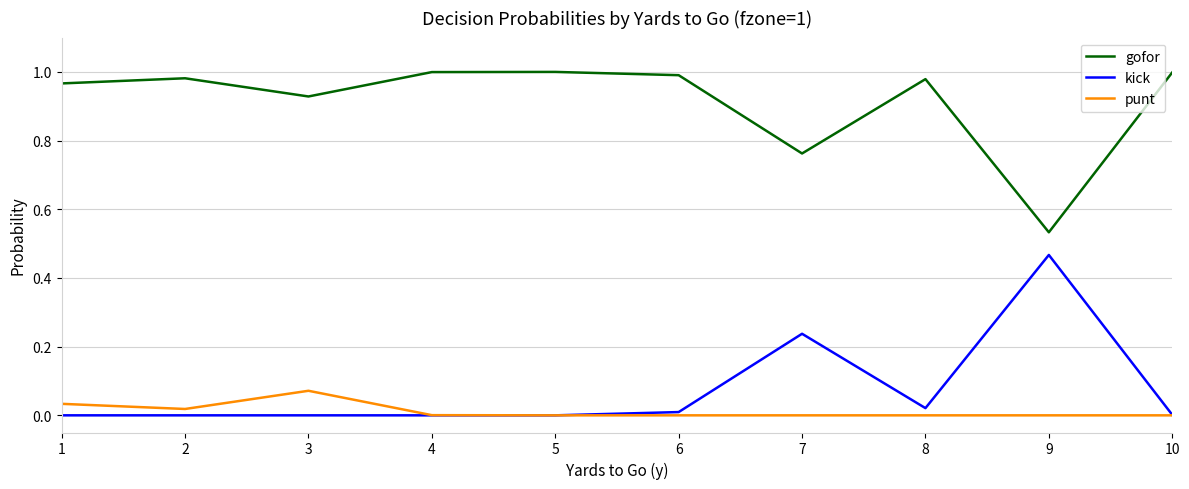

How many lines are shown in the chart?

3